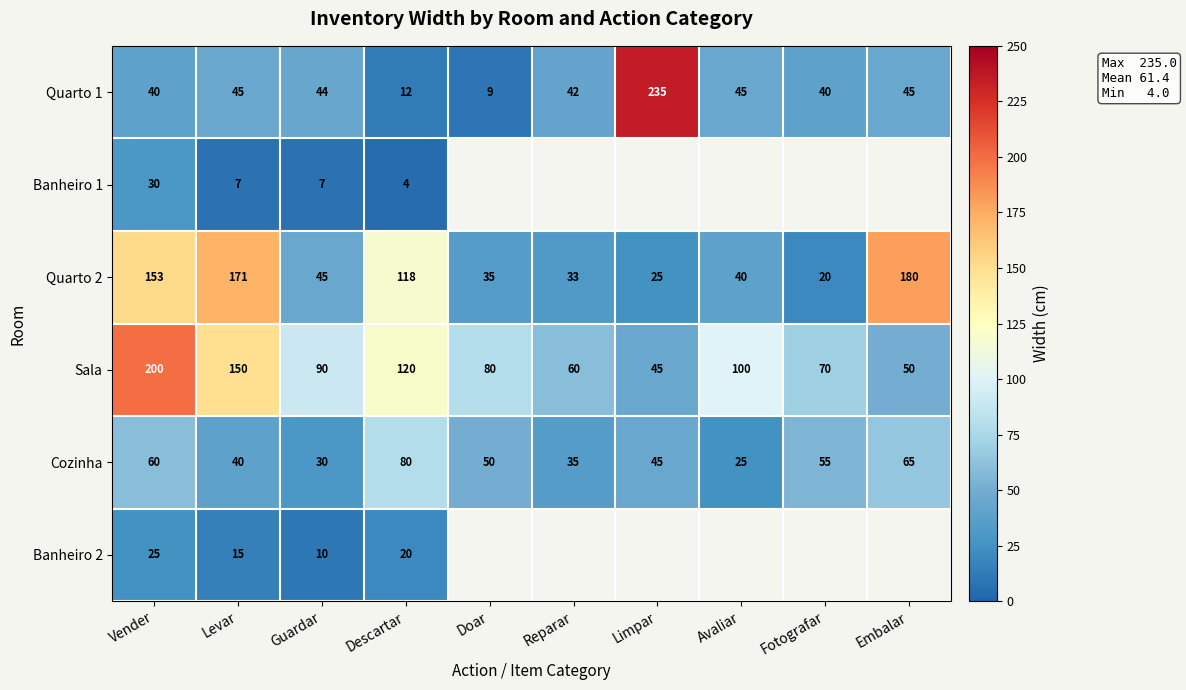

True or false: Cozinha has a value of 44.6 at Avaliar.

False